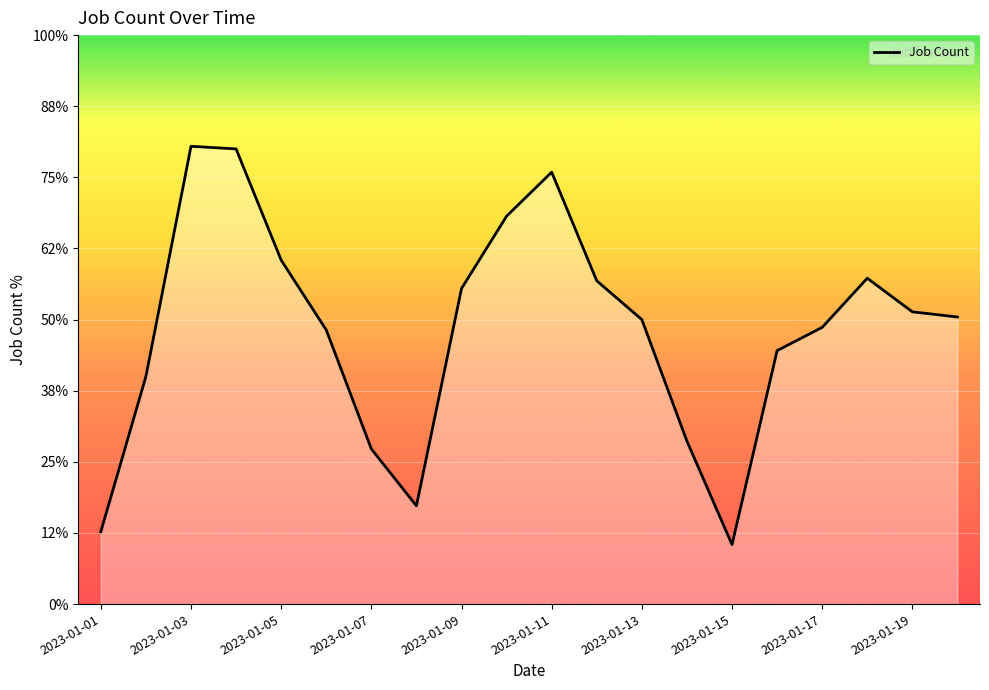

List the labels in order of value, smallest first.

2023-01-15, 2023-01-01, 2023-01-08, 2023-01-07, 2023-01-14, 2023-01-02, 2023-01-16, 2023-01-06, 2023-01-17, 2023-01-13, 2023-01-20, 2023-01-19, 2023-01-09, 2023-01-12, 2023-01-18, 2023-01-05, 2023-01-10, 2023-01-11, 2023-01-04, 2023-01-03